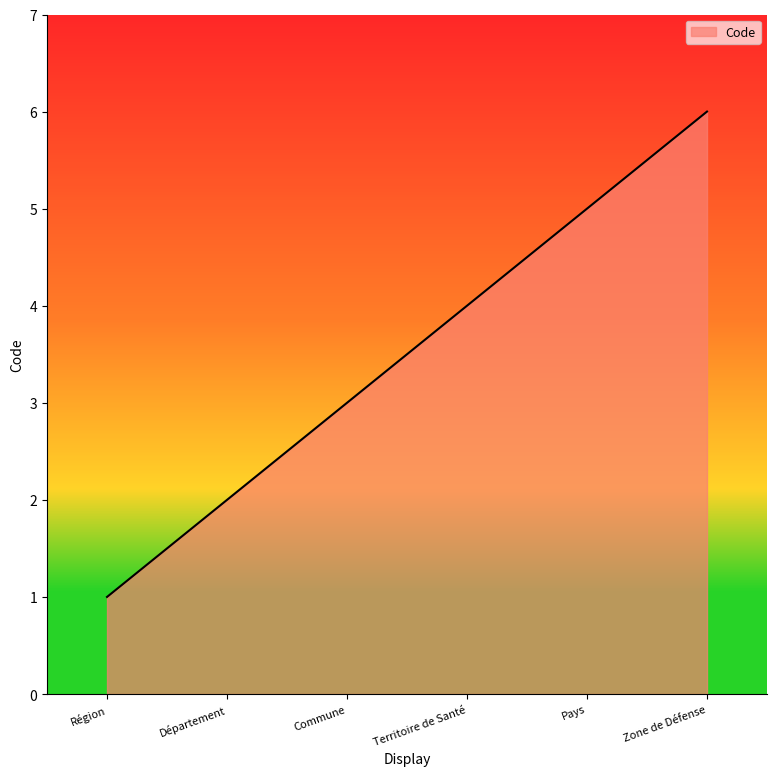

What is the difference between the maximum and minimum values?

5